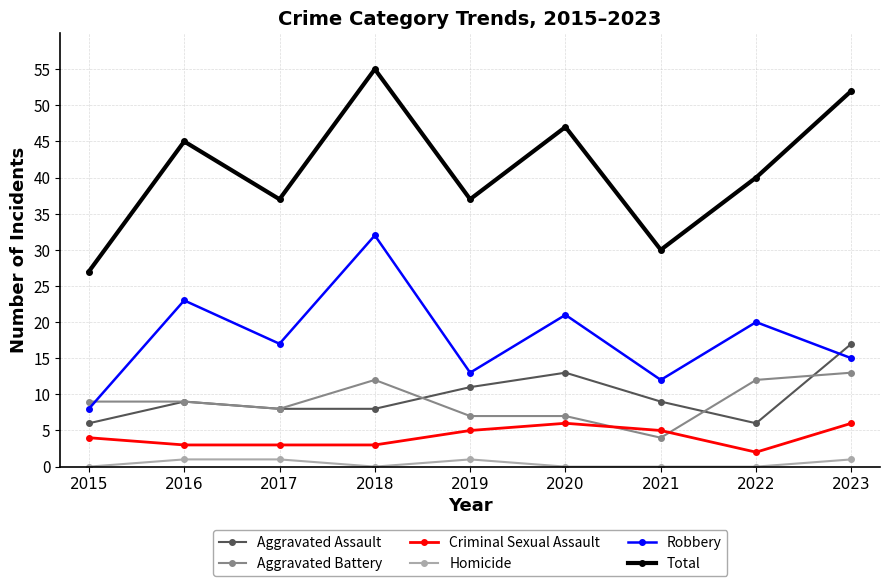

What are all the series names shown in the legend?

Aggravated Assault, Aggravated Battery, Criminal Sexual Assault, Homicide, Robbery, Total